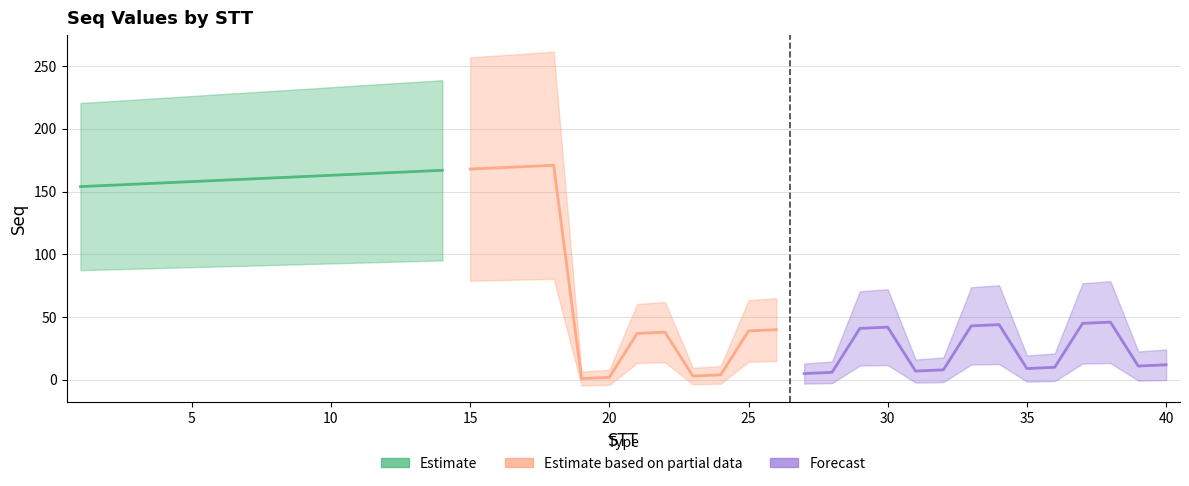

List the labels in order of value, smallest first.

18, 19, 22, 23, 26, 27, 30, 31, 34, 35, 38, 39, 20, 21, 24, 25, 28, 29, 32, 33, 36, 37, 0, 1, 2, 3, 4, 5, 6, 7, 8, 9, 10, 11, 12, 13, 14, 15, 16, 17